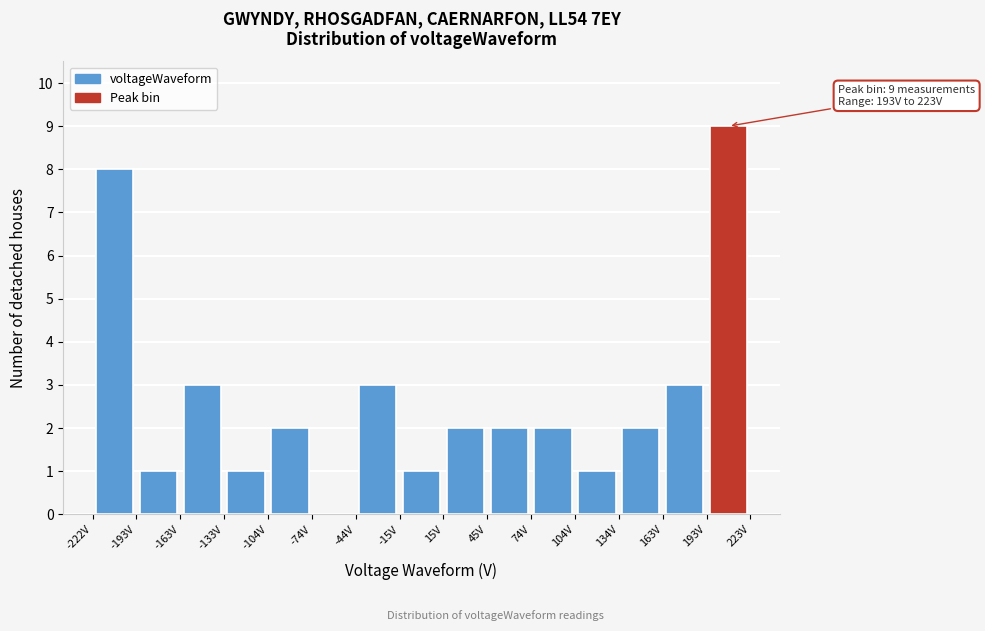

Which range on the x-axis has the tallest bar?

195 to 225